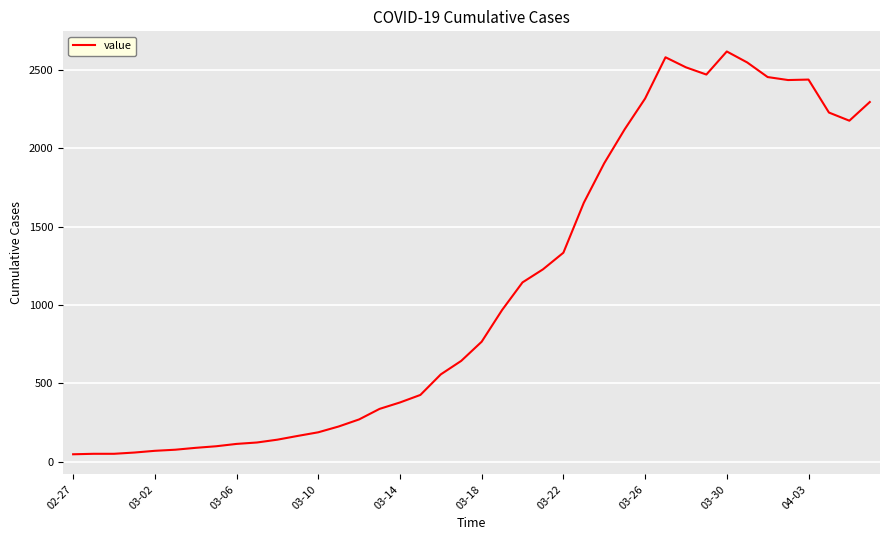

Does the chart display data point markers on the line(s)?

No